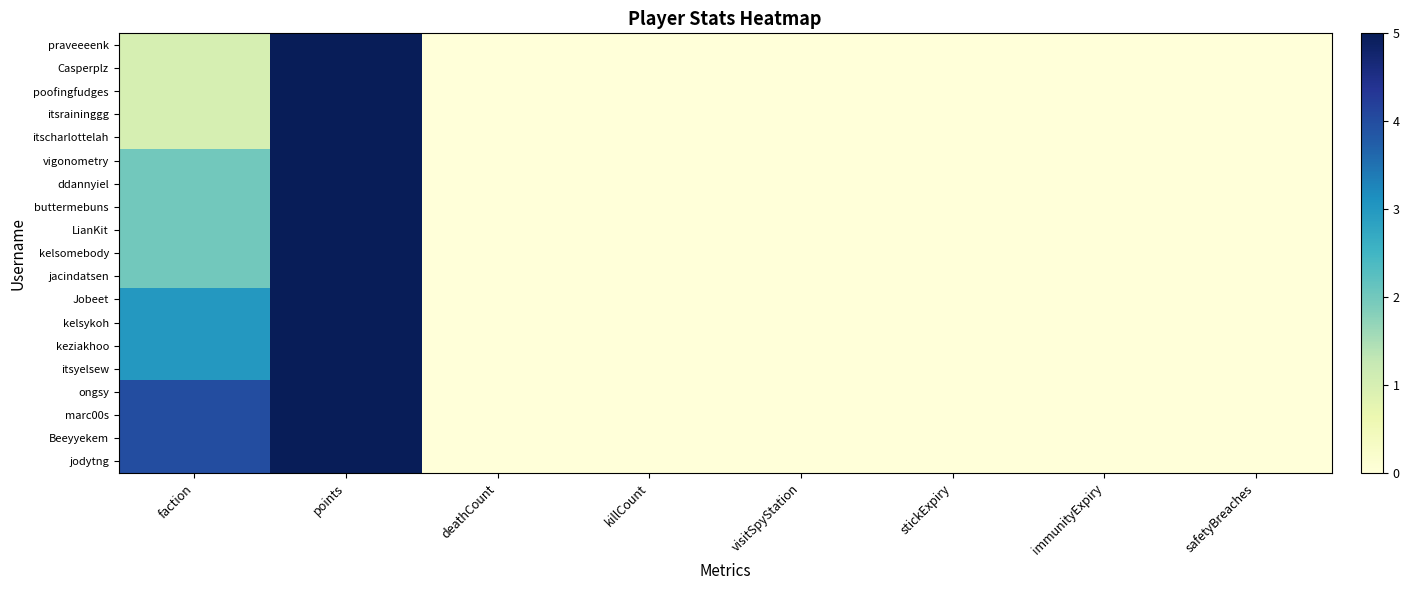

Rank the series by their maximum value, from highest to lowest.

praveeeenk, Casperplz, poofingfudges, itsraininggg, itscharlottelah, vigonometry, ddannyiel, buttermebuns, LianKit, kelsomebody, jacindatsen, Jobeet, kelsykoh, keziakhoo, itsyelsew, ongsy, marc00s, Beeyyekem, jodytng